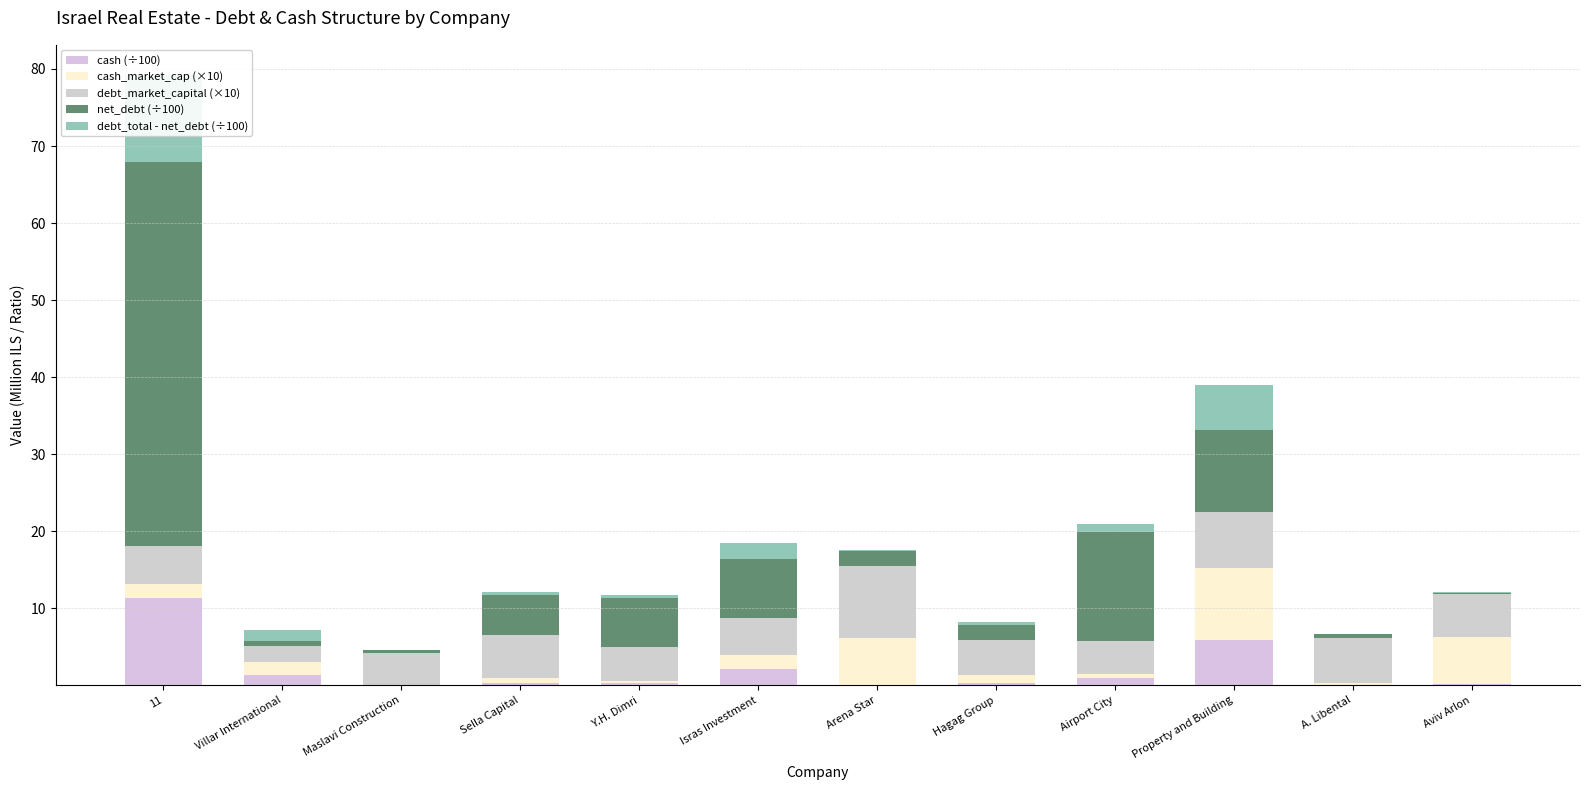

Which series has the largest total across all categories?

net_debt (÷100)